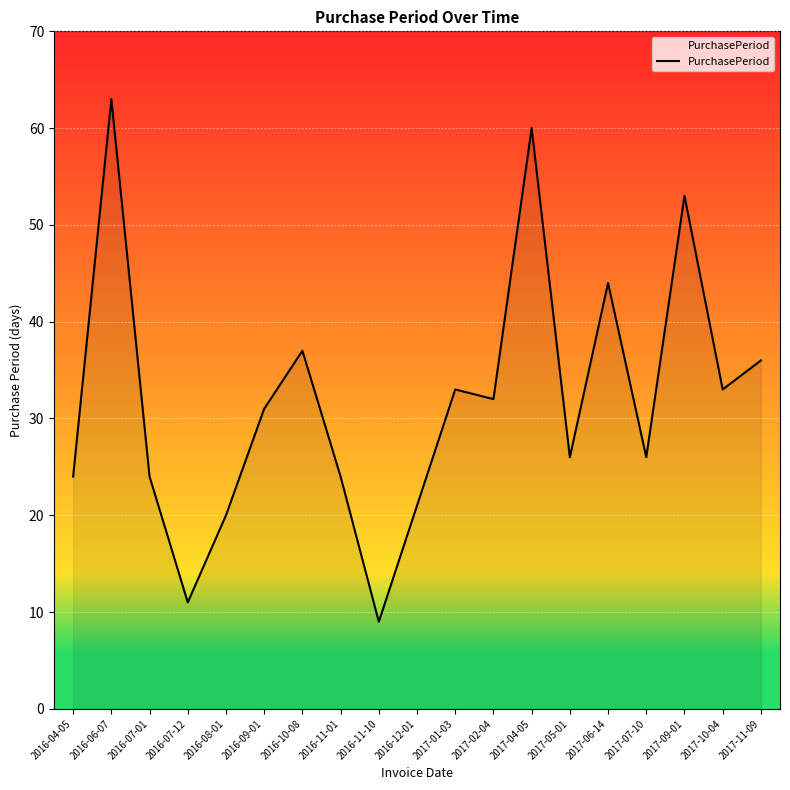

Reading right to left, transcribe all the data shown in this chart.

2017-11-09=36	2017-10-04=33	2017-09-01=53	2017-07-10=26	2017-06-14=44	2017-05-01=26	2017-04-05=60	2017-02-04=32	2017-01-03=33	2016-12-01=21	2016-11-10=9	2016-11-01=24	2016-10-08=37	2016-09-01=31	2016-08-01=20	2016-07-12=11	2016-07-01=24	2016-06-07=63	2016-04-05=24